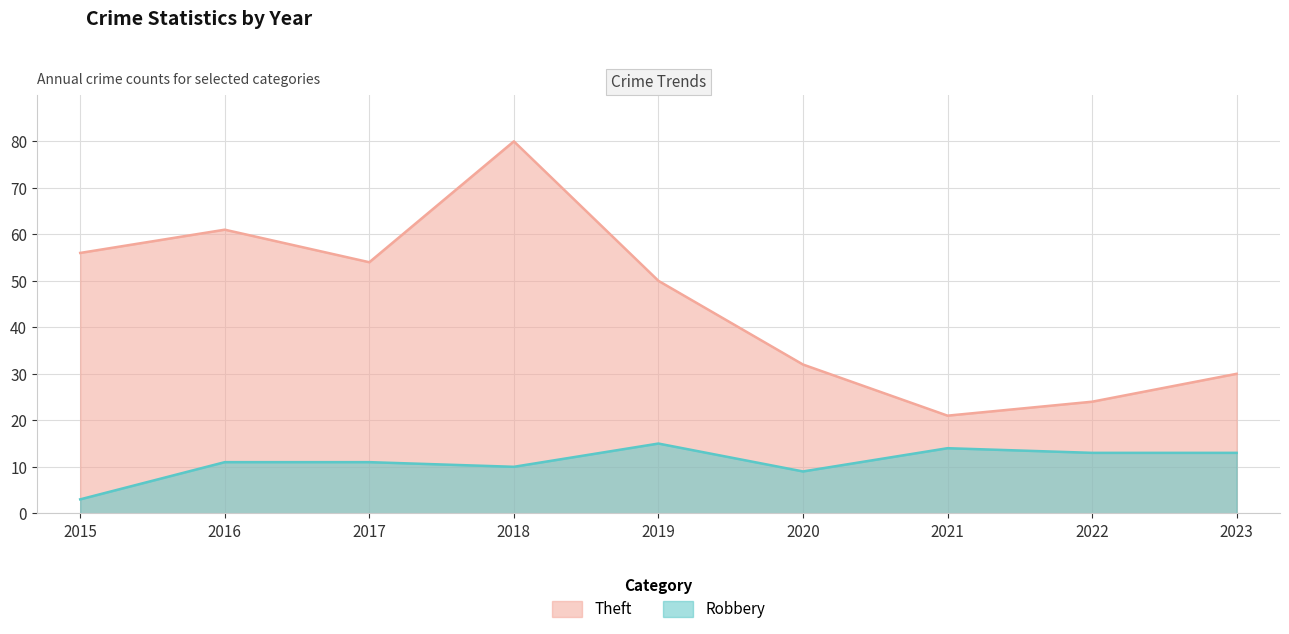

In Theft, how many points are lower than both neighbors (excluding endpoints)?

2